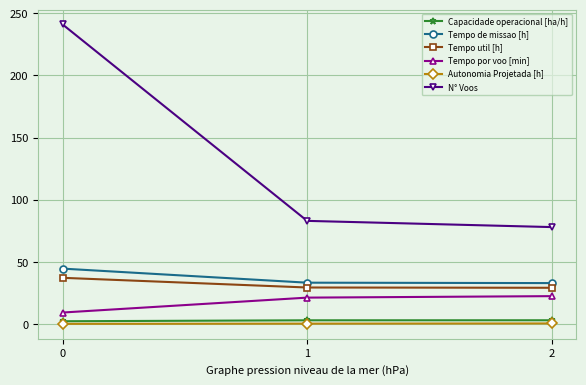

What is the smallest value displayed?

0.2